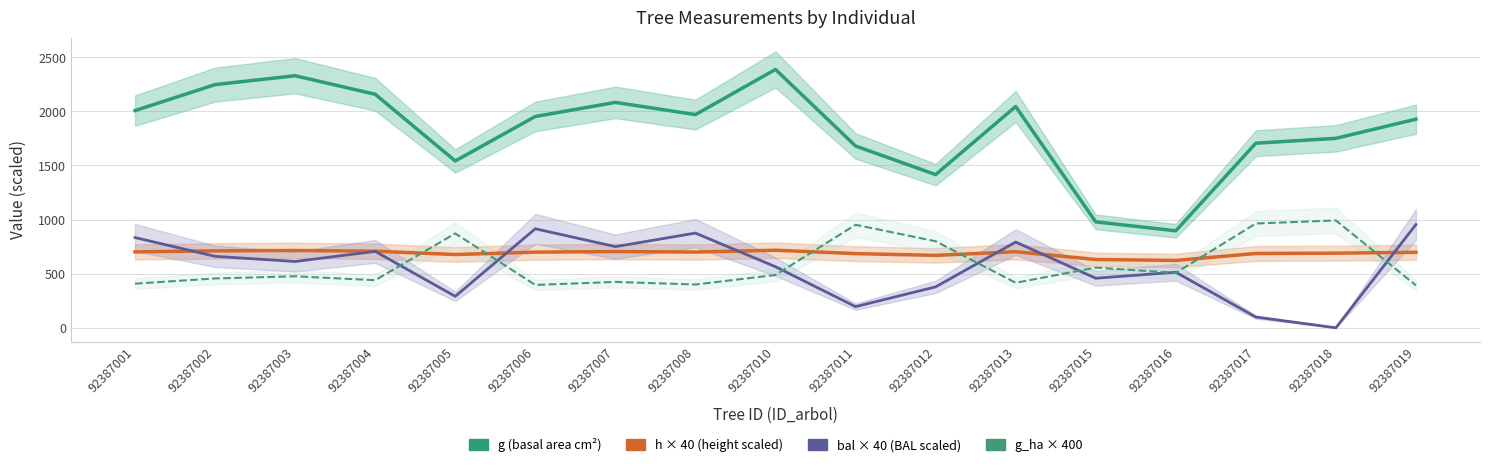

True or false: g_ha × 400 and g (basal area cm²) cross at least once.

False